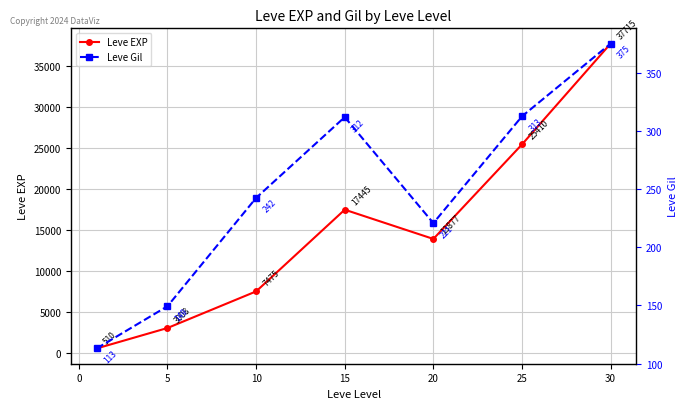

True or false: Leve Gil and Leve EXP cross at least once.

False